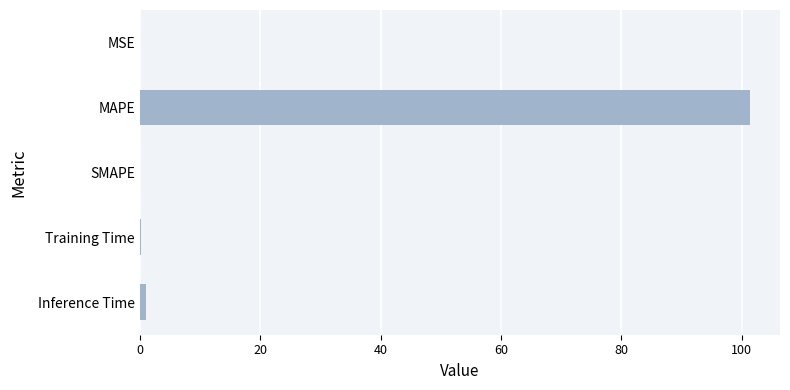

What is the sum of all values?

102.4